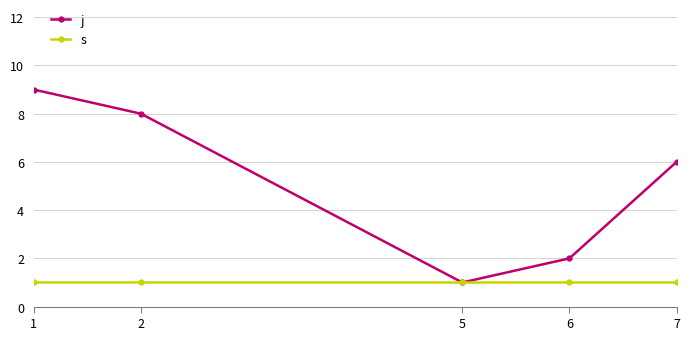

How many lines are shown in the chart?

2